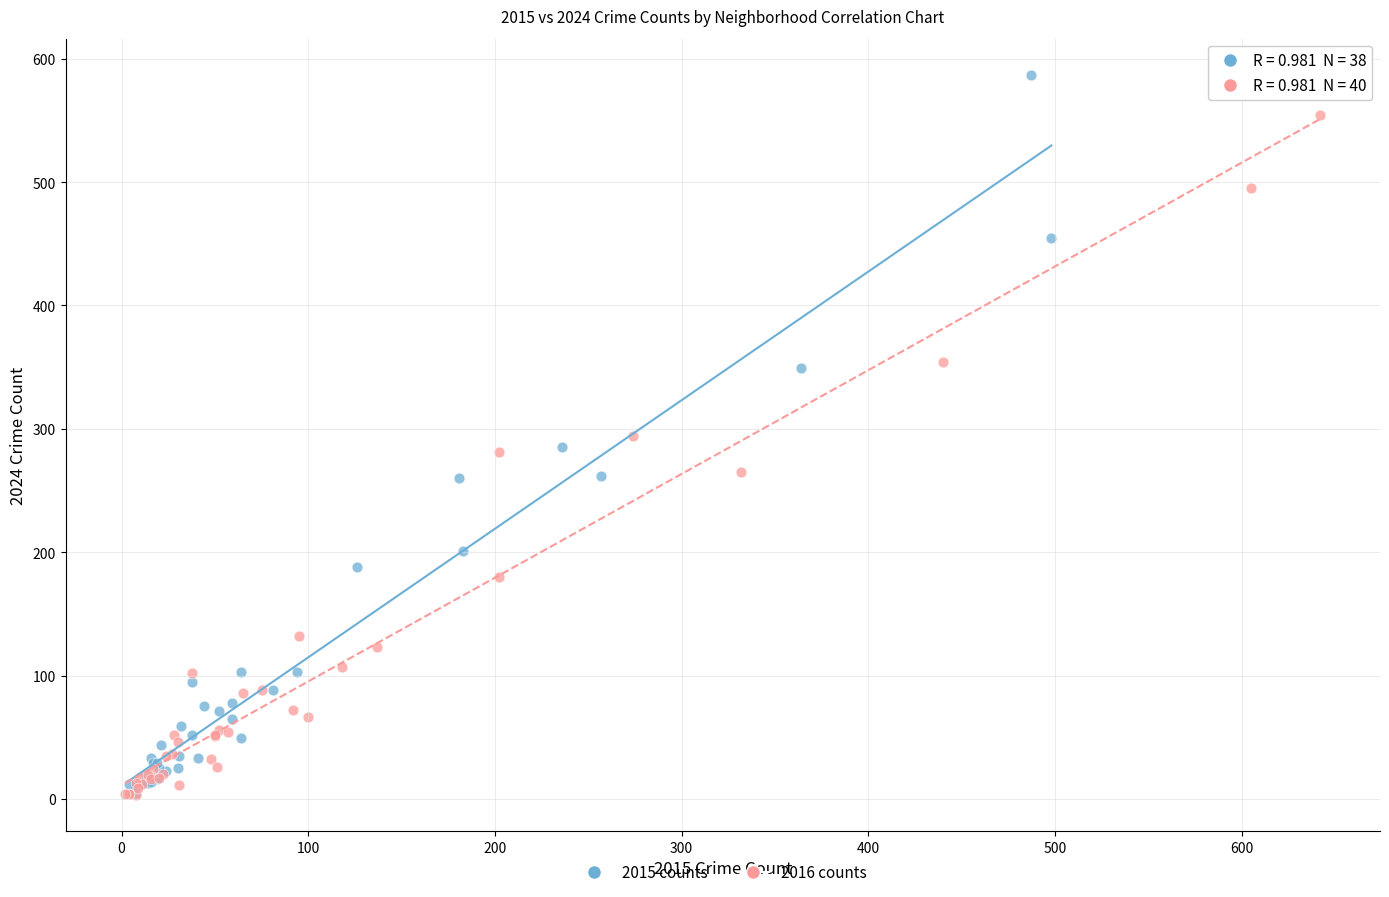

Which series has the largest Y range (max minus min)?

2015 counts